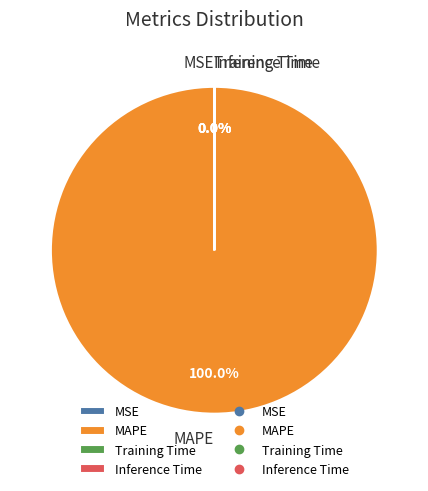

What is the majority slice?

MAPE